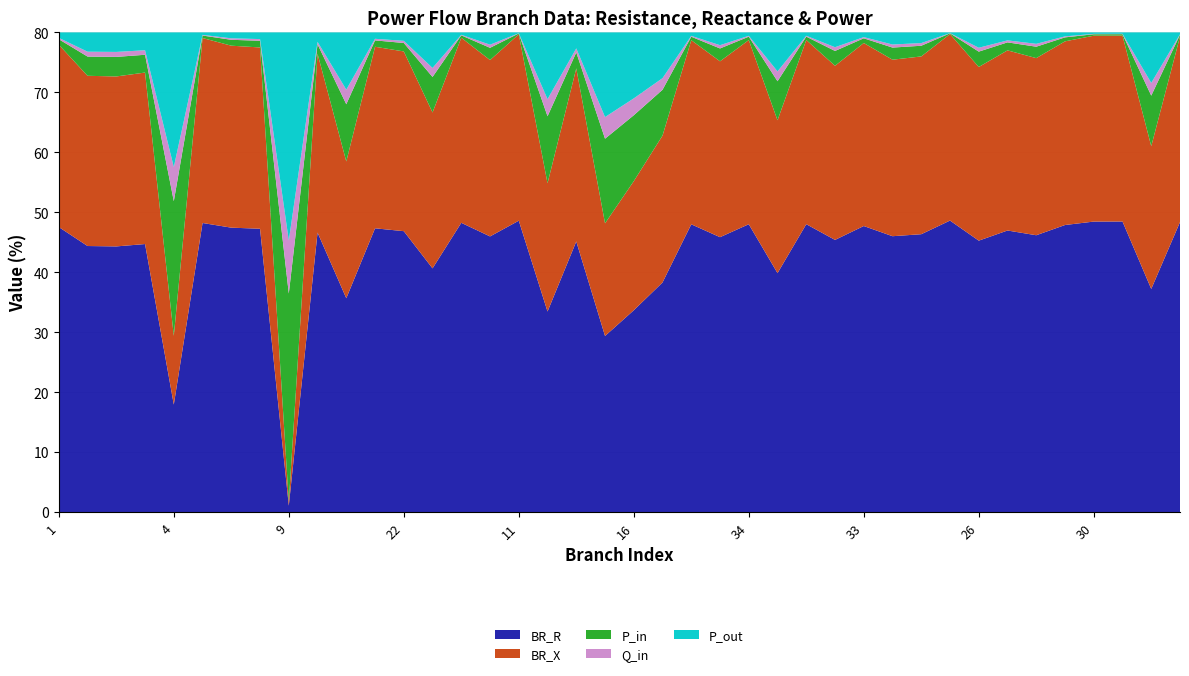

Is it true that BR_R equals 46.8 at 22?

True